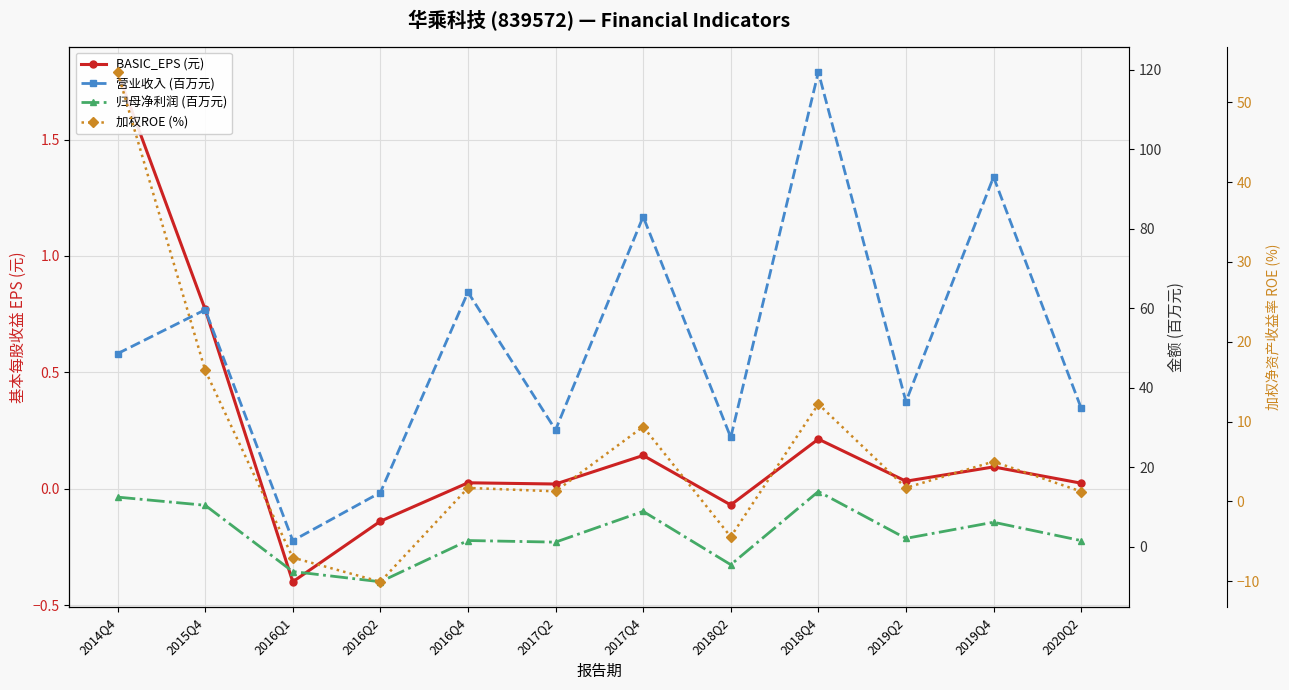

Does the chart display data point markers on the line(s)?

Yes